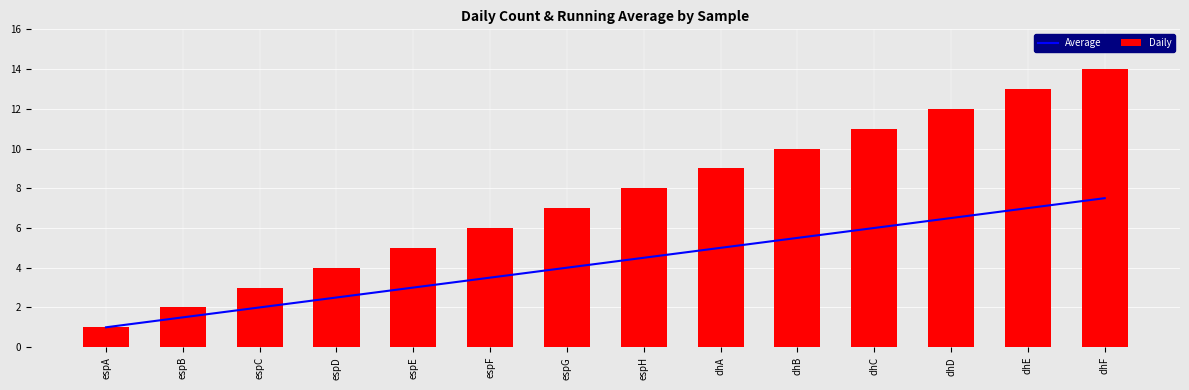

At espA, list the series in order from largest to smallest.

Average, Daily